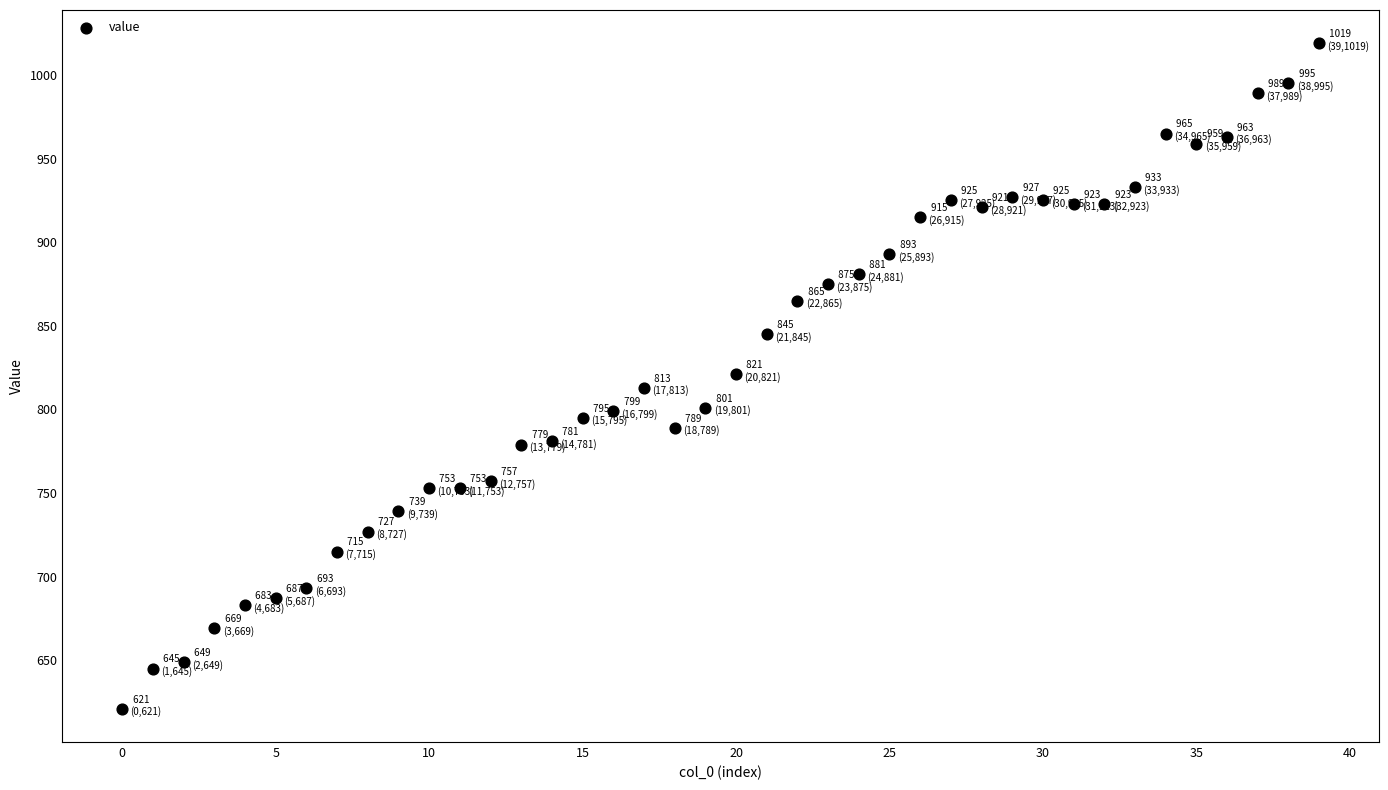

What is the range of Y values (max minus min)?

398